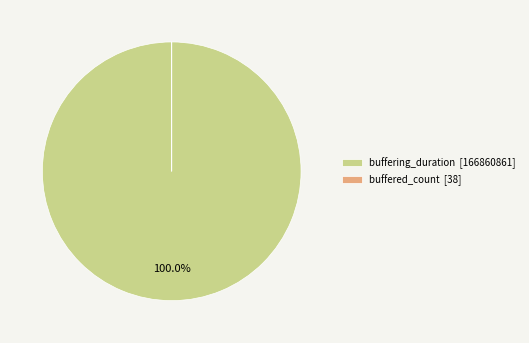

Is there any slice that represents more than half of the pie?

Yes